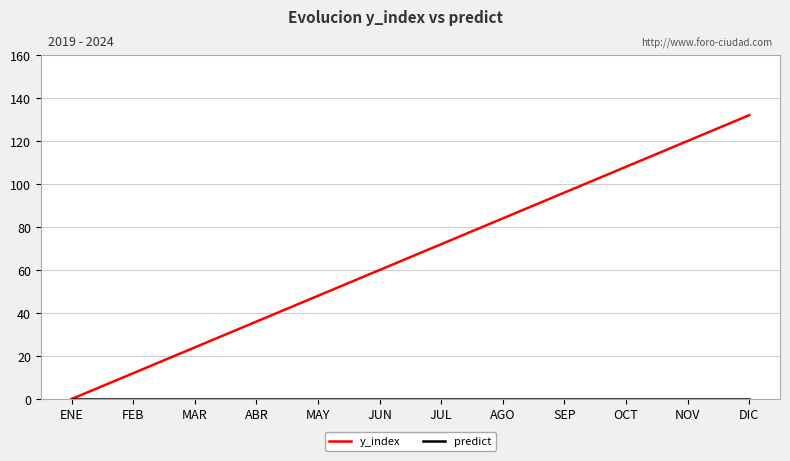

What position from the left is DIC?

12